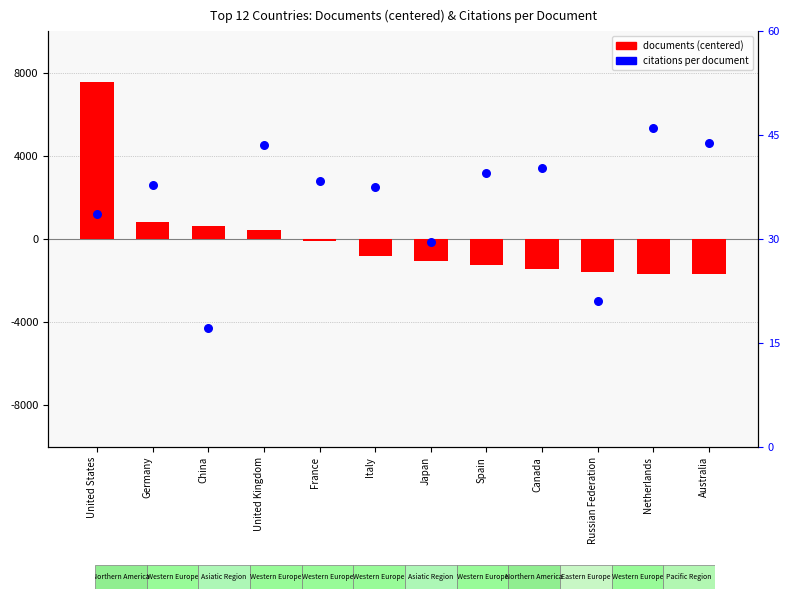

Which series reaches the minimum Y coordinate?

documents (centered)